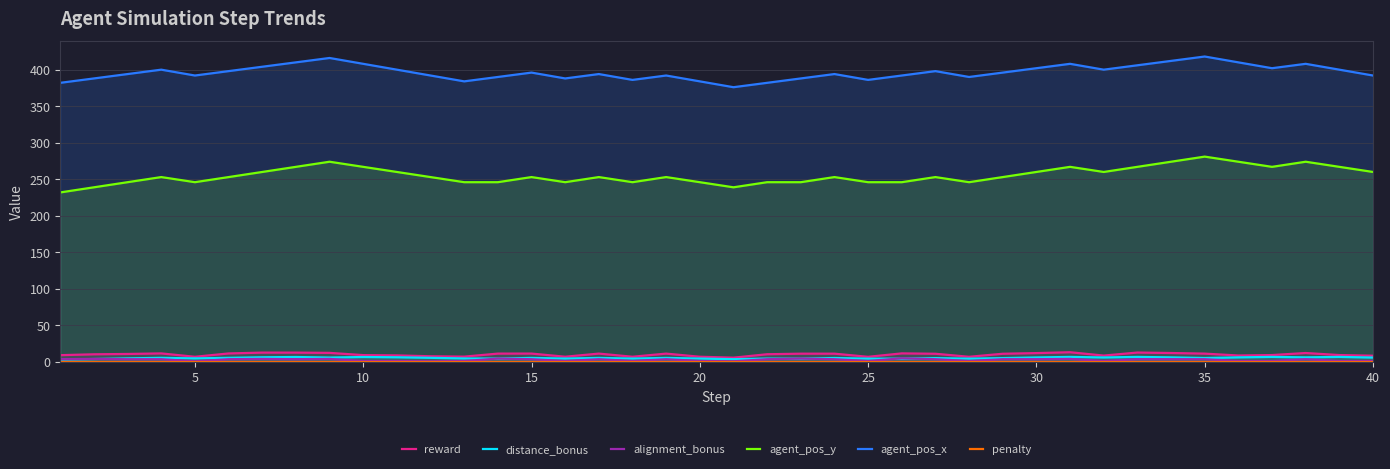

Reading left to right, what are all the values shown in this chart?

reward: 9.3	10.4	10.9	11.7	7.1	11.6	12.8	12.7	12.4	9.3	8.9	7.8	7.2	11.4	11.4	7.1	11.4	7.1	11.4	7.1	5.8	10.5	11.3	11.3	7.0	11.7	11.2	7.0	11.2	12.1	13.3	8.7	12.8	12.2	11.4	8.8	9.4	12.2	9.4	8.5
distance_bonus: 3.2	4.0	4.9	5.6	4.9	5.6	6.4	6.8	6.0	6.8	6.4	5.6	4.8	4.6	5.5	4.6	5.5	4.6	5.5	4.6	3.8	4.6	4.5	5.4	4.5	4.5	5.2	4.5	5.2	6.1	6.9	6.1	6.9	6.2	5.4	6.2	6.9	6.2	6.9	6.0
alignment_bonus: 3.8	4.1	3.8	3.8	0.9	3.8	4.1	3.8	4.1	1.2	1.2	0.9	1.2	4.6	3.8	1.2	3.8	1.2	3.8	1.2	0.9	3.8	4.6	3.8	1.2	5.0	3.8	1.2	3.8	3.8	4.1	1.2	3.8	3.8	3.8	1.2	1.2	3.8	1.2	1.2
agent_pos_y: 232.0	239.0	246.0	253.0	246.0	253.0	260.0	267.0	274.0	267.0	260.0	253.0	246.0	246.0	253.0	246.0	253.0	246.0	253.0	246.0	239.0	246.0	246.0	253.0	246.0	246.0	253.0	246.0	253.0	260.0	267.0	260.0	267.0	274.0	281.0	274.0	267.0	274.0	267.0	260.0
agent_pos_x: 382.0	388.0	394.0	400.0	392.0	398.0	404.0	410.0	416.0	408.0	400.0	392.0	384.0	390.0	396.0	388.0	394.0	386.0	392.0	384.0	376.0	382.0	388.0	394.0	386.0	392.0	398.0	390.0	396.0	402.0	408.0	400.0	406.0	412.0	418.0	410.0	402.0	408.0	400.0	392.0
penalty: 0.0	0.0	0.0	0.0	0.0	0.0	0.0	0.0	0.0	0.0	0.0	0.0	0.0	0.0	0.0	0.0	0.0	0.0	0.0	0.0	0.0	0.0	0.0	0.0	0.0	0.0	0.0	0.0	0.0	0.0	0.0	0.0	0.0	0.0	0.0	0.0	0.0	0.0	0.0	0.0